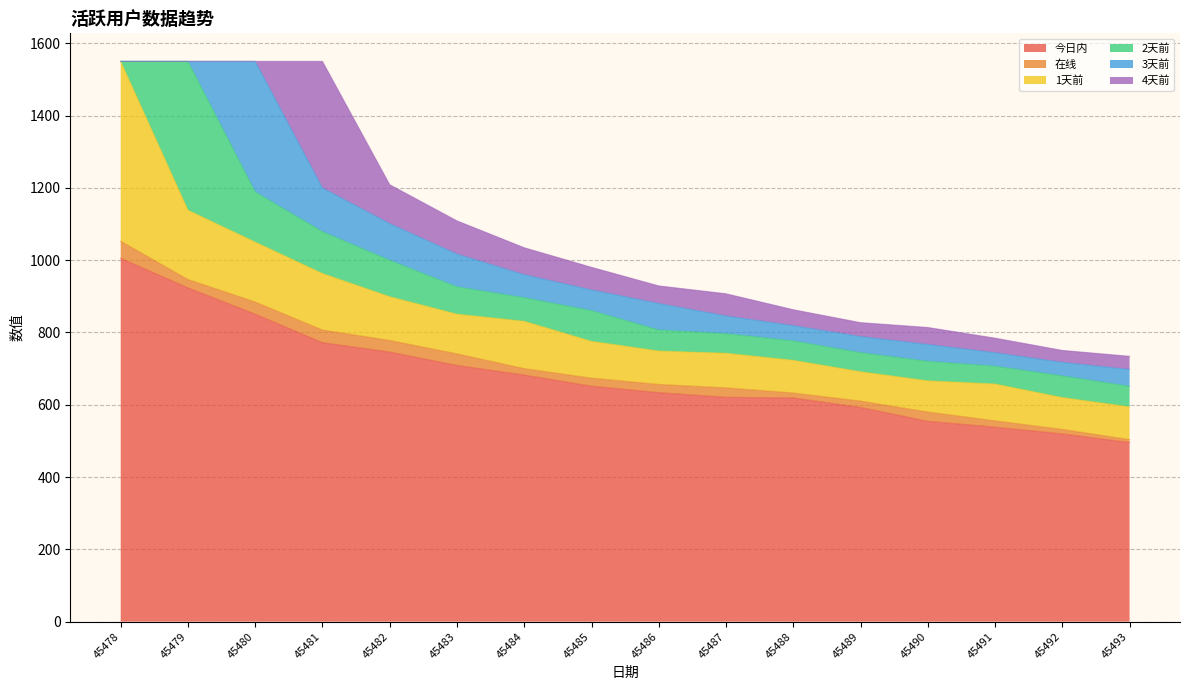

How many data points does each series have?

16